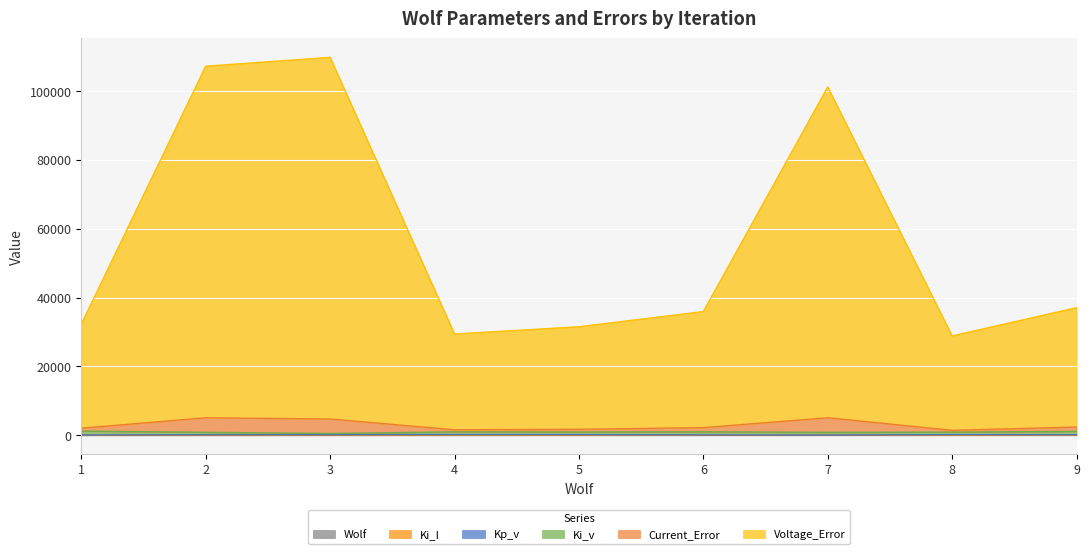

True or false: Current_Error and Voltage_Error intersect in this chart.

False